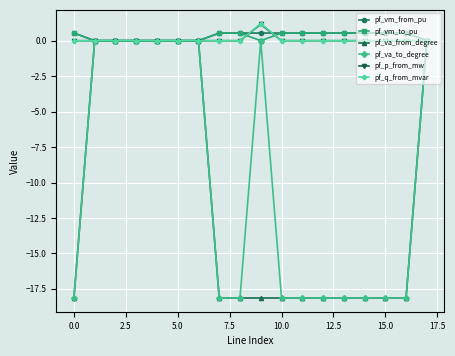

What is the value of the pf_vm_from_pu point at the 16th from the left?

0.5